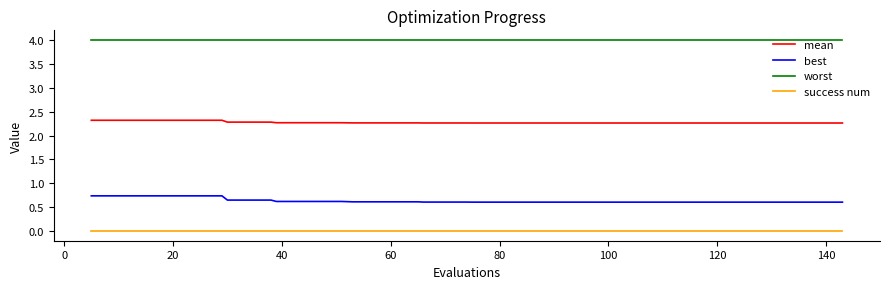

What is the difference between the second highest and second lowest values in the best series?

0.1